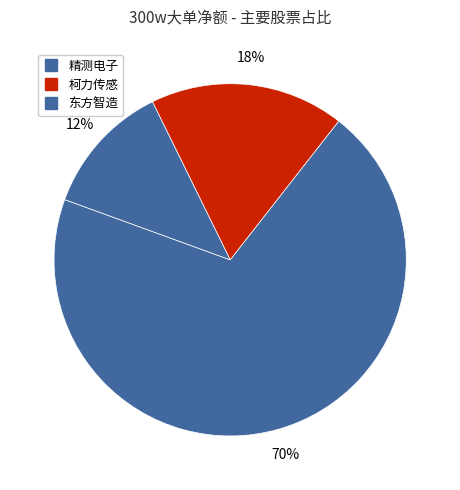

How many segments does this pie chart have?

3